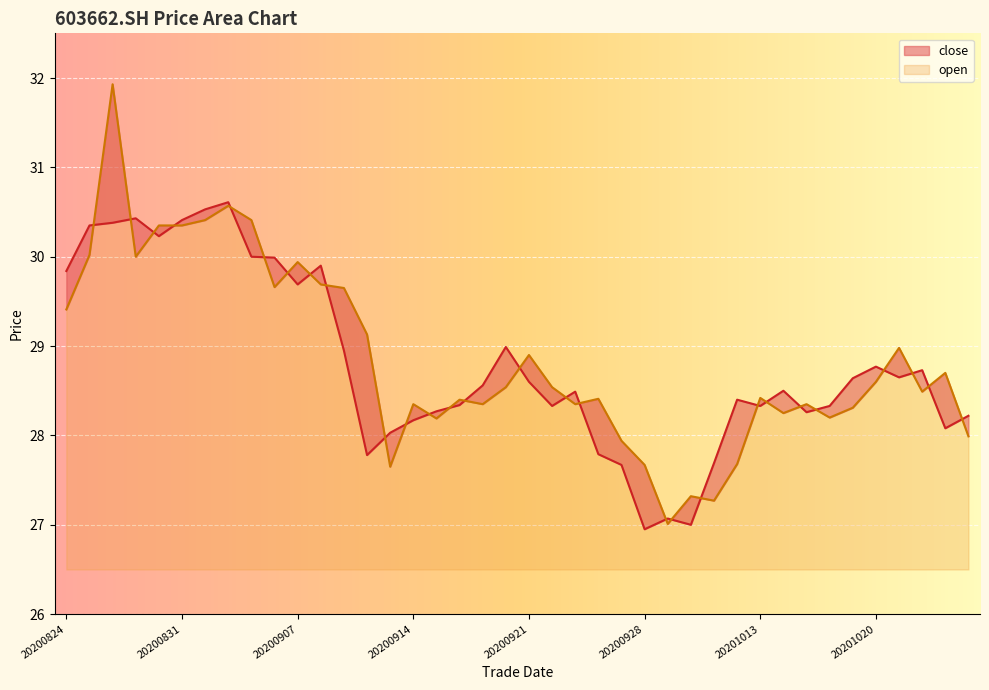

What is the spread (max minus min) of values at 20201021?

0.3